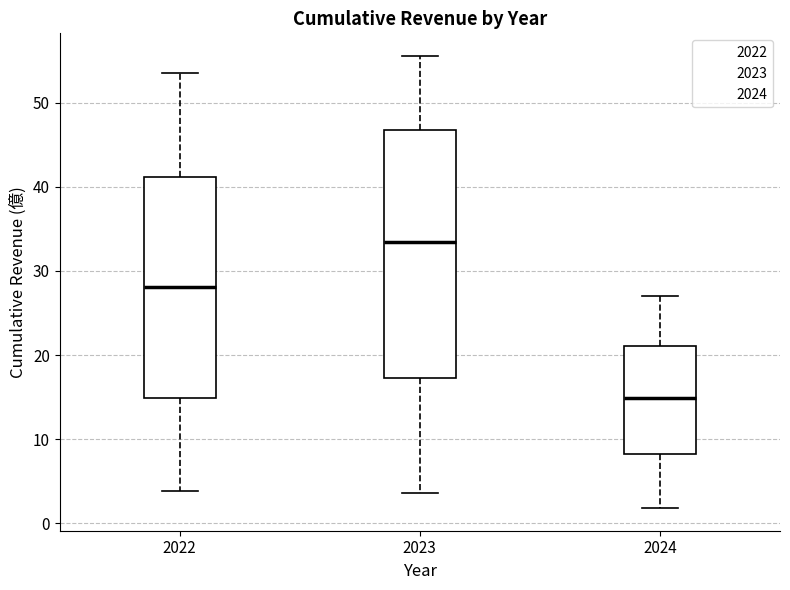

Reading left to right, read every box against the y-axis: the position of its median line, the range the box covers, and the ends of its whiskers. The values are not printed on the chart, so give them approximately, as read against the axis.

2022: median 28, box 15 to 41, whiskers 4 to 54
2023: median 33, box 17 to 47, whiskers 4 to 56
2024: median 15, box 8 to 21, whiskers 2 to 27